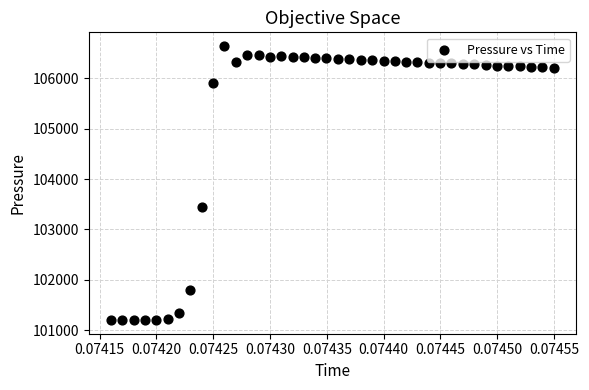

What is the range of Y values (max minus min)?

5445.2